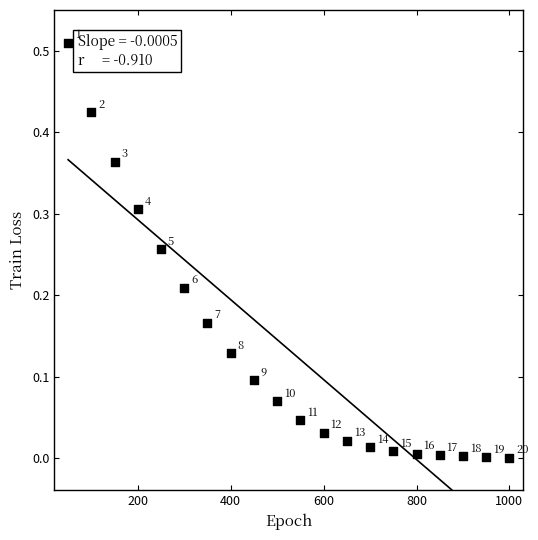

What is the range of X values (max minus min)?

950.0